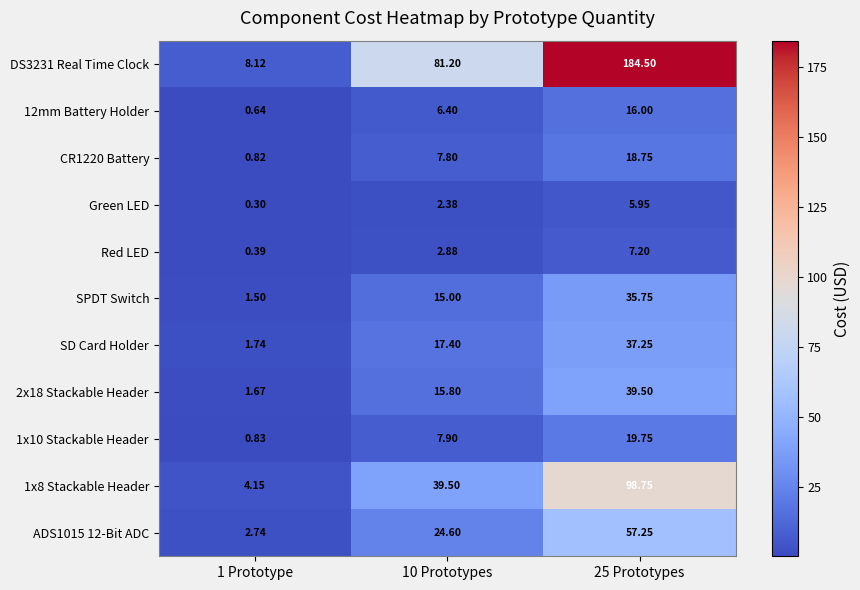

Which series has the largest total across all categories?

DS3231 Real Time Clock